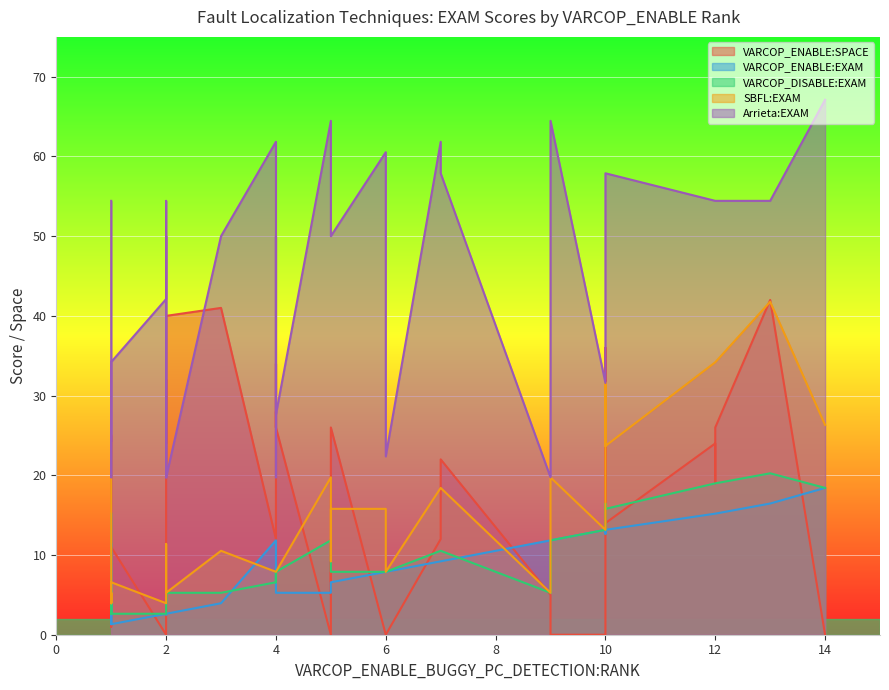

What is the total value across all series at 1?

130.1